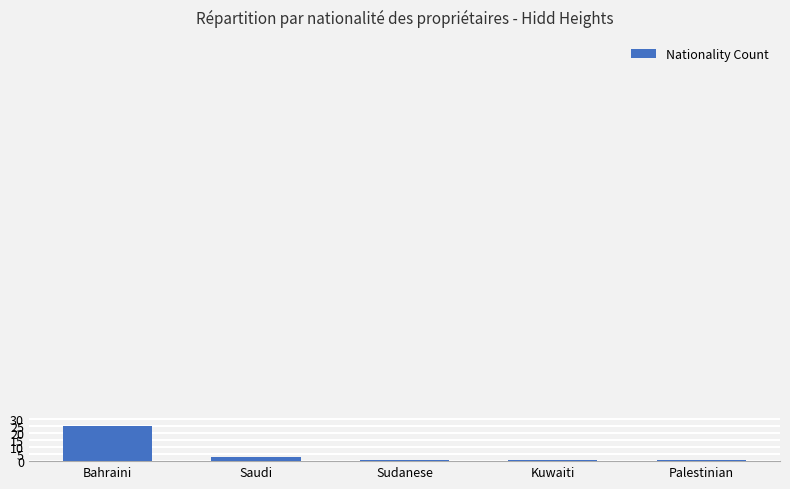

What is the sum of all values?

31